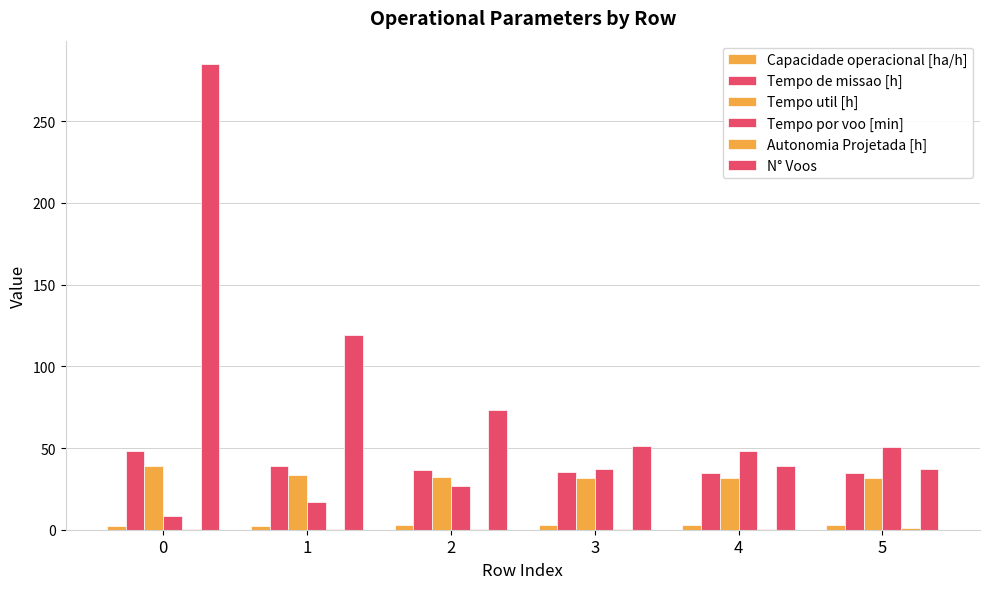

How many series are shown in this chart?

6